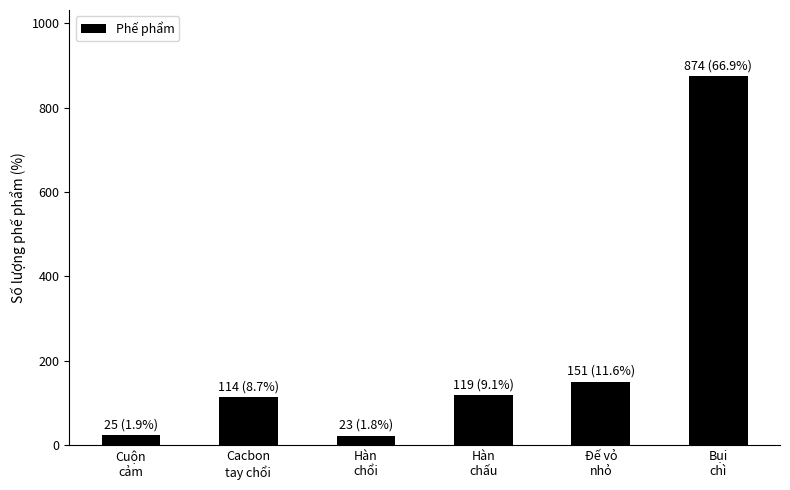

What is the difference between the maximum and minimum values?

851